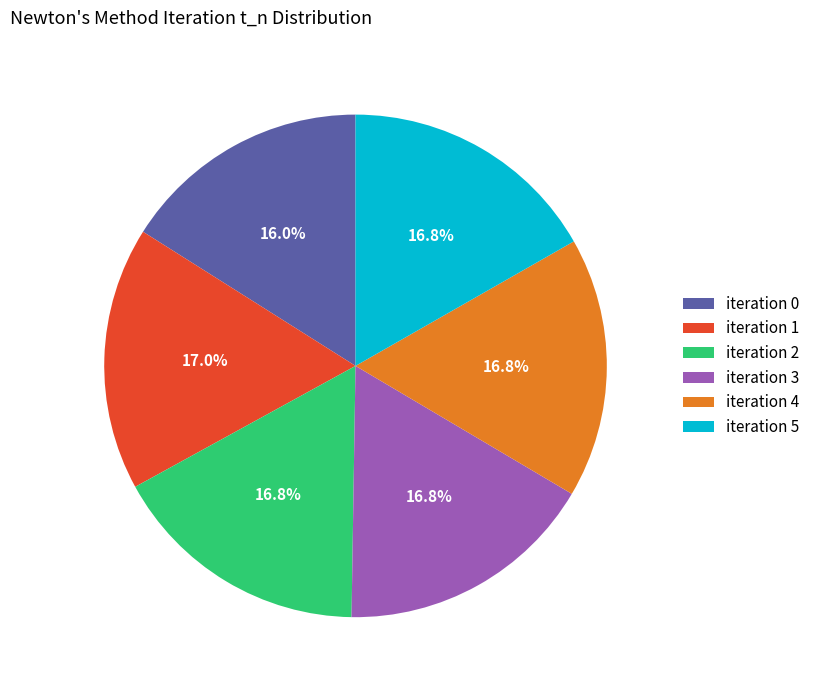

What portion of the pie excludes iteration 5?

83.2%